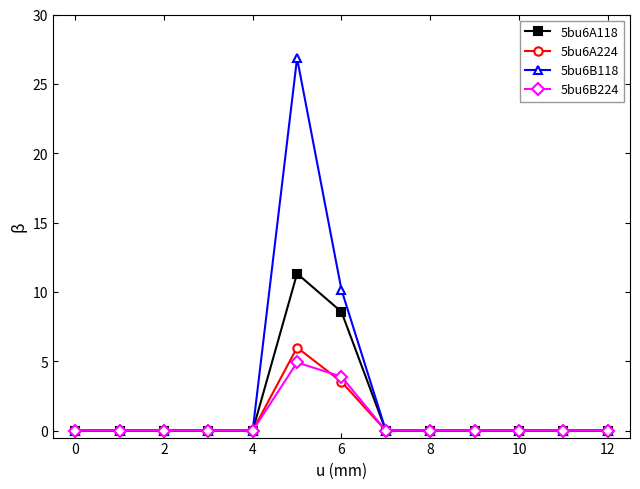

What is the greatest value displayed?

26.9